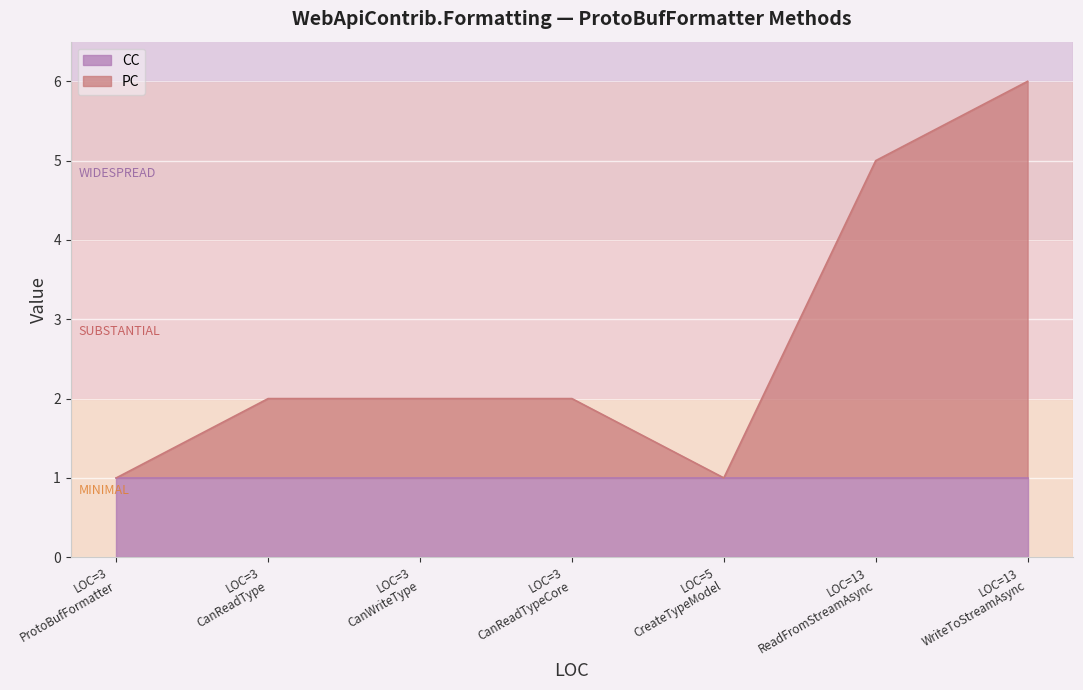

Where is CC nearest to the value 1?

ProtoBufFormatter